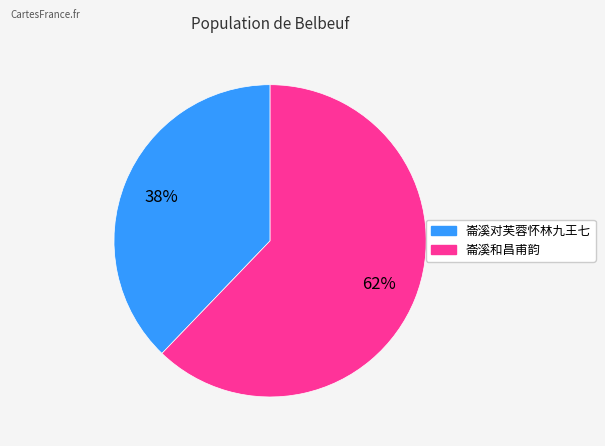

Rank the categories by value from lowest to highest.

崙溪对芙蓉怀林九王七, 崙溪和昌甫韵